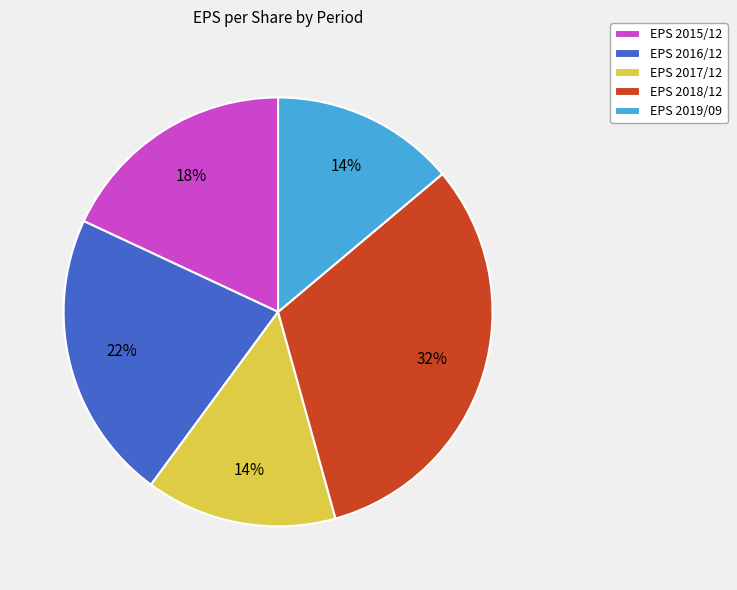

To the nearest percent, what is the average slice percentage?

20%